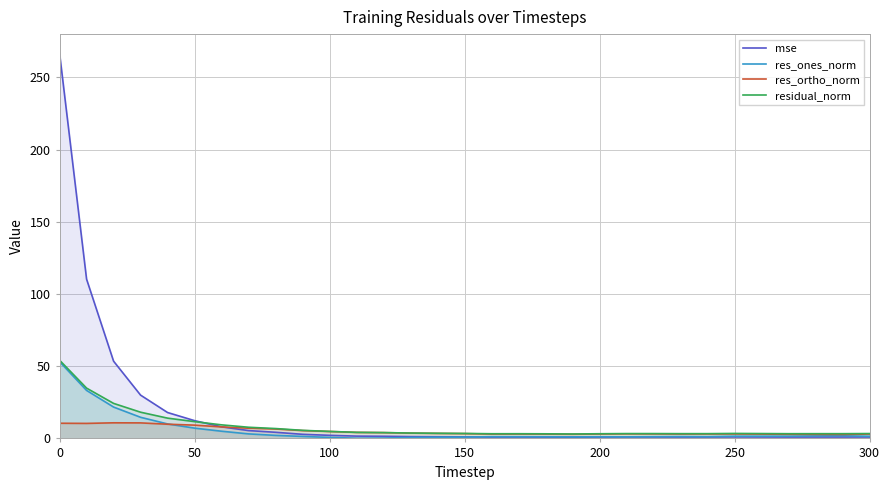

At which category is the sum across all series the highest?

0